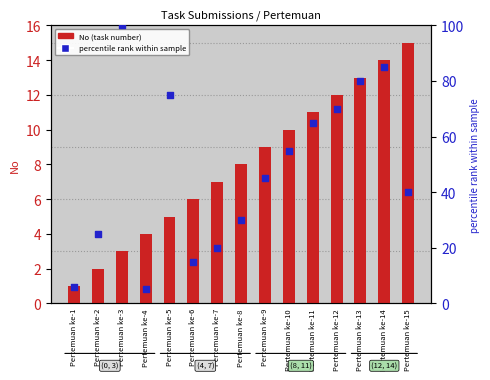

Which series has the largest total across all categories?

percentile rank within sample